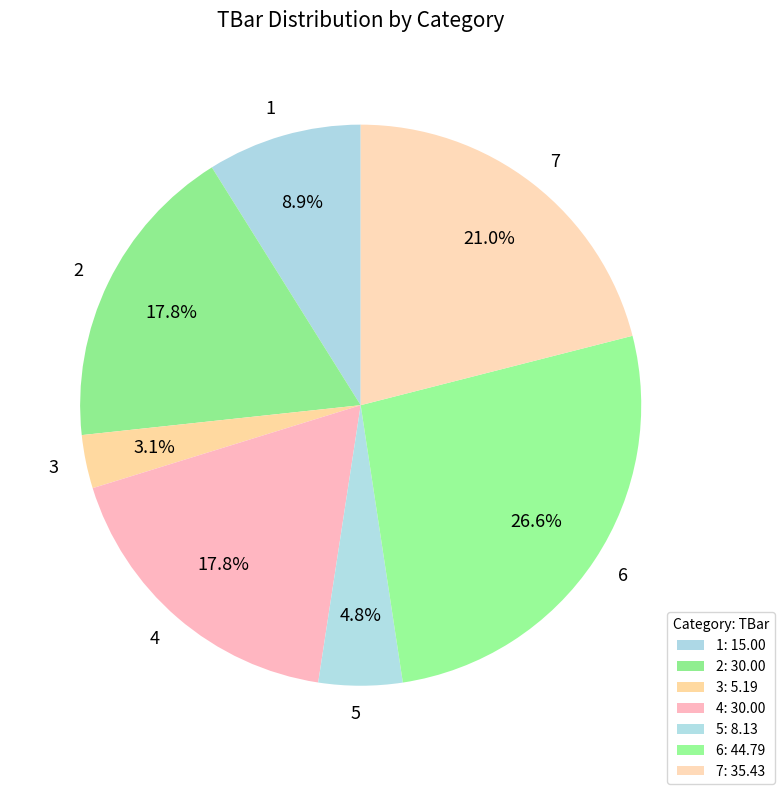

To the nearest percent, what is the difference between the 1 and 6 slice percentages?

18%